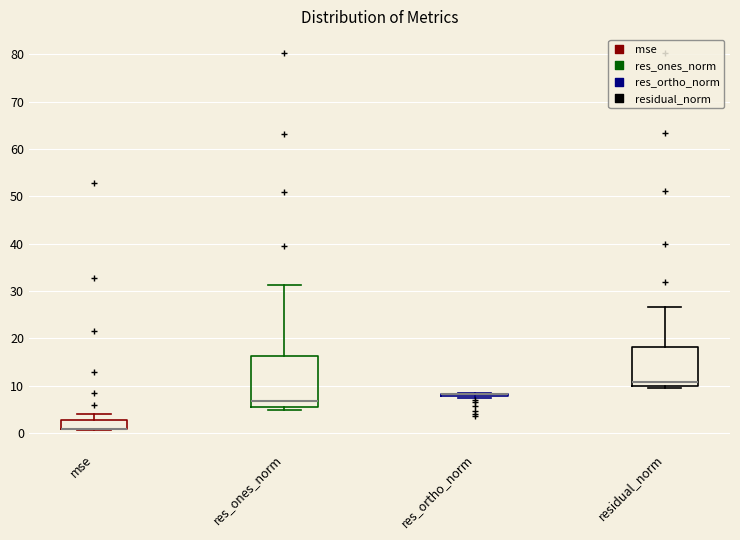

Reading left to right, transcribe this box plot: for each box, give where its median line is, the range the box spans, and where its two whiskers end, as read against the y-axis. The values are not printed on the chart, so give them approximately, as read against the axis.

mse: median 1 (drawn on the box's lower edge), box 1 to 3, whiskers 1 to 4
res_ones_norm: median 7, box 6 to 16, whiskers 5 to 31
res_ortho_norm: box collapsed to a line at 8, whiskers 7 to 8
residual_norm: median 11, box 10 to 18, whiskers 9 to 27